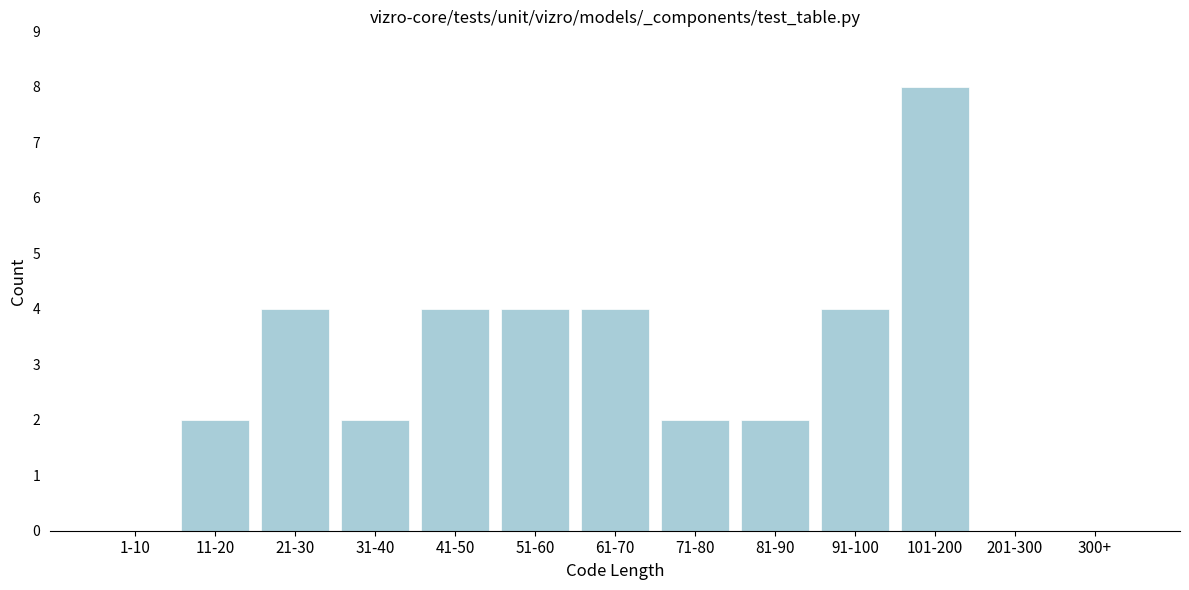

Reading left to right, extract all data points from this chart.

1-10=0	11-20=2	21-30=4	31-40=2	41-50=4	51-60=4	61-70=4	71-80=2	81-90=2	91-100=4	101-200=8	201-300=0	300+=0